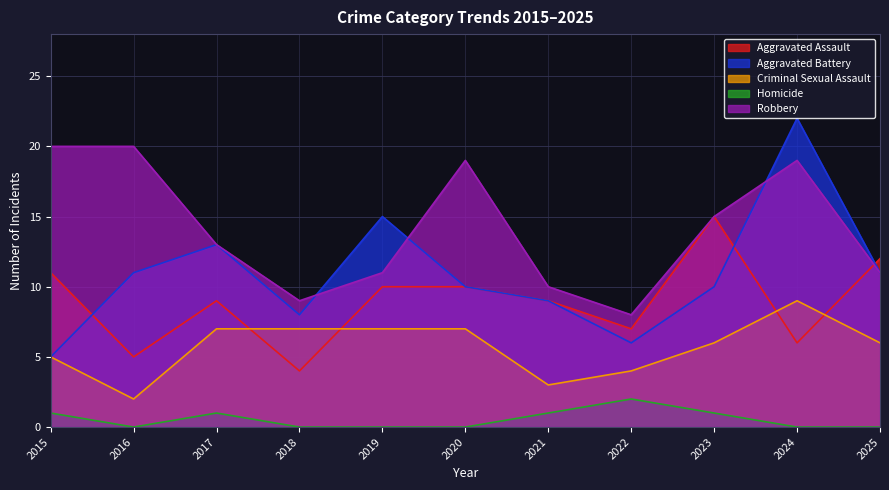

Rank the series by their maximum value, from lowest to highest.

Homicide, Criminal Sexual Assault, Aggravated Assault, Robbery, Aggravated Battery